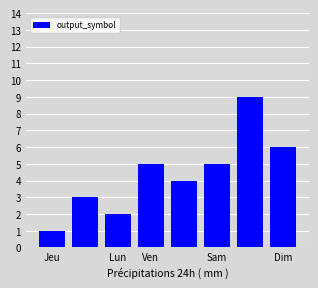

What is the difference between the maximum and minimum values?

8